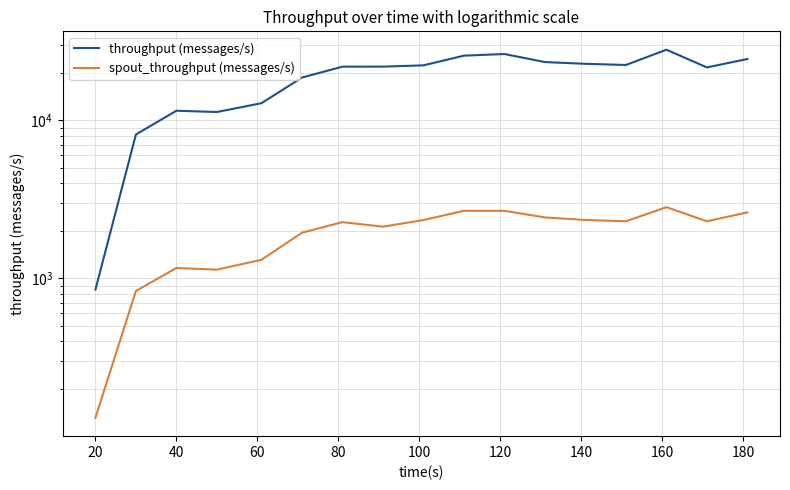

What are all the series names shown in the legend?

throughput (messages/s), spout_throughput (messages/s)